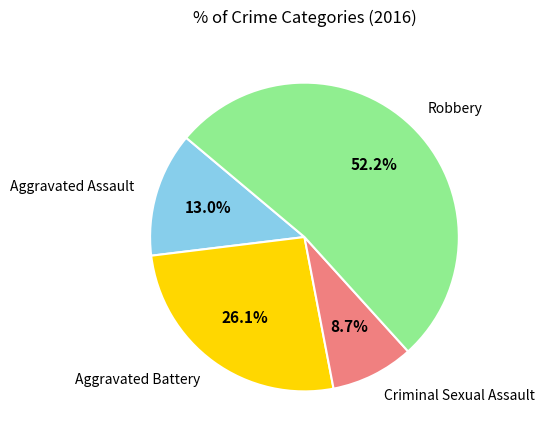

Which has a higher value, Aggravated Assault or Criminal Sexual Assault?

Aggravated Assault